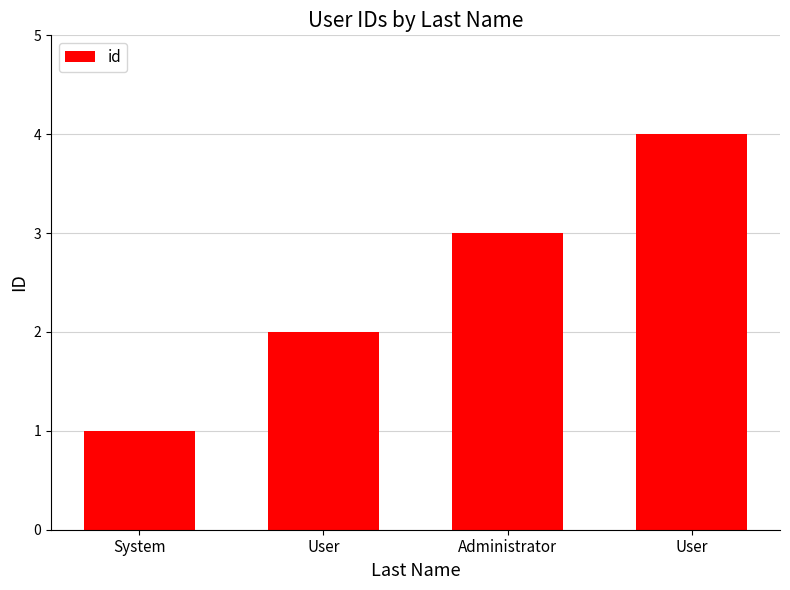

What is the value of the 3rd bar from the left?

3